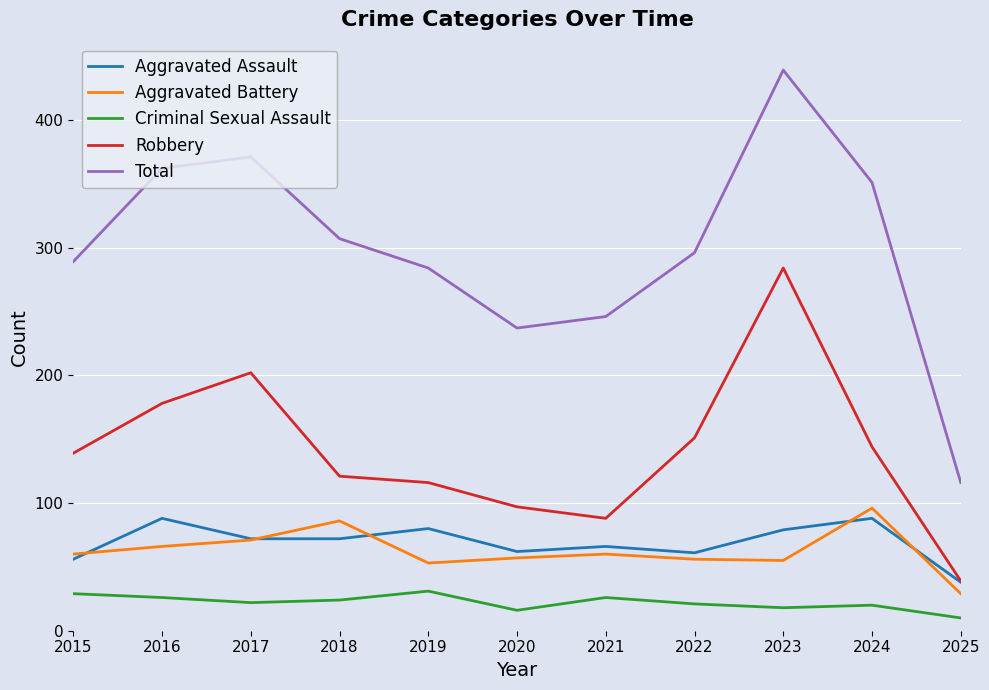

What is the sum of the Criminal Sexual Assault values at 2025 and 2018?

34